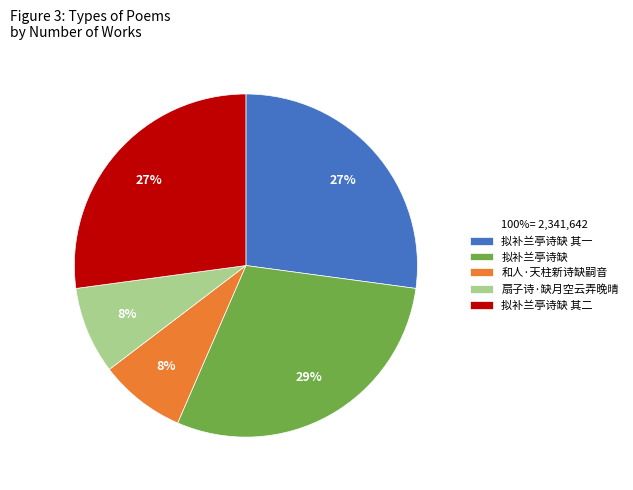

Does any single category account for the majority?

No